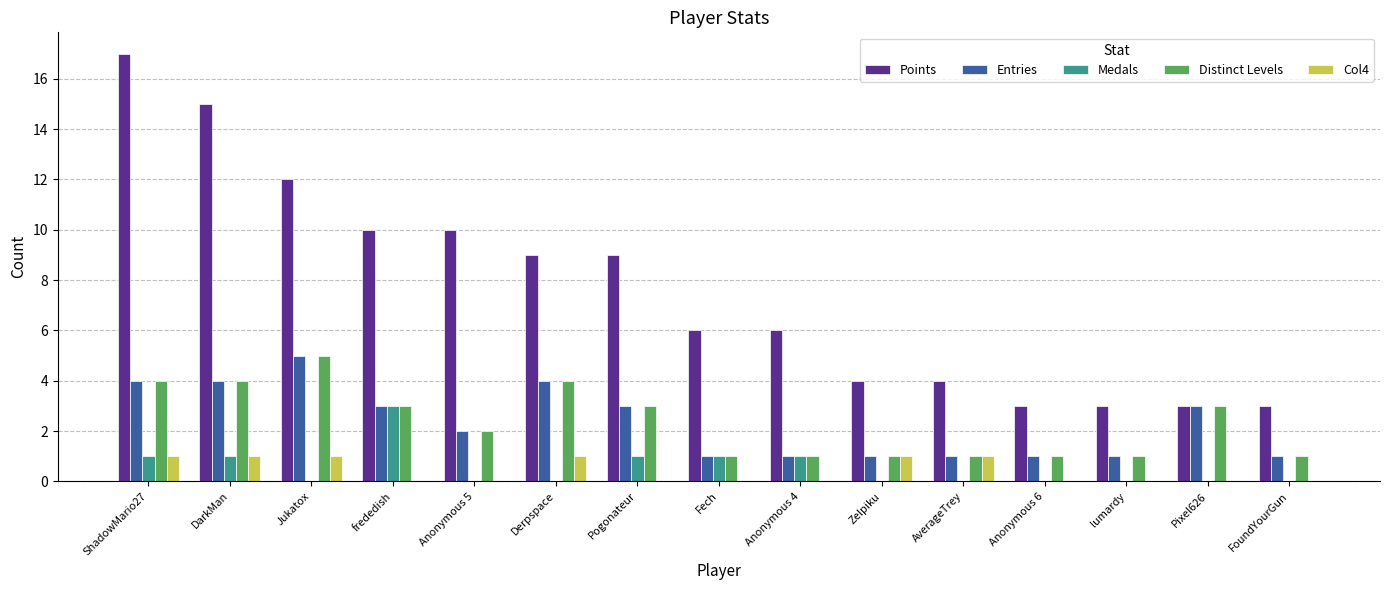

At which category is the sum across all series the highest?

ShadowMario27